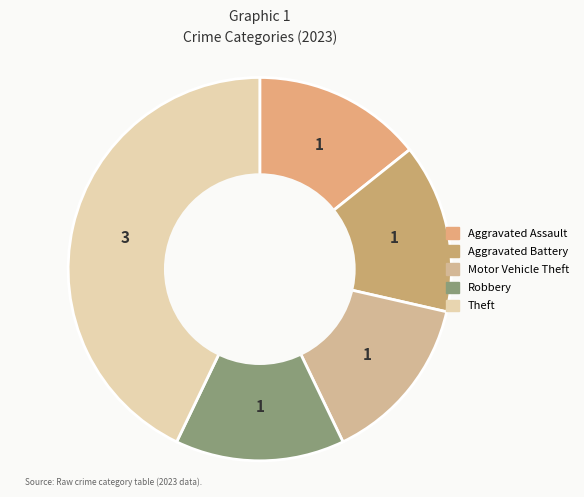

Approximately how many times larger is the value at Robbery compared to Aggravated Assault?

1.0